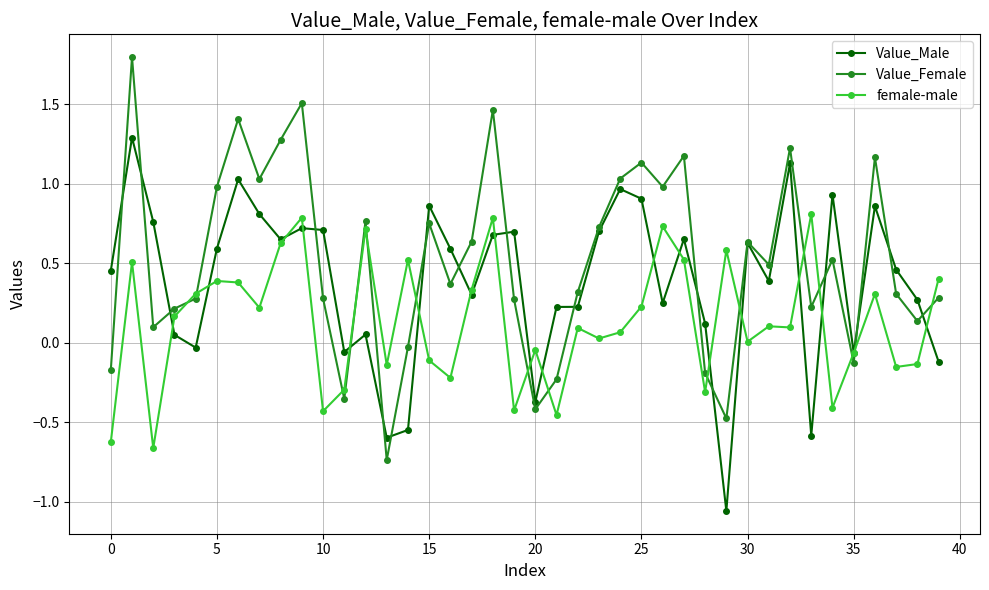

Which series has the widest spread of values?

Value_Female